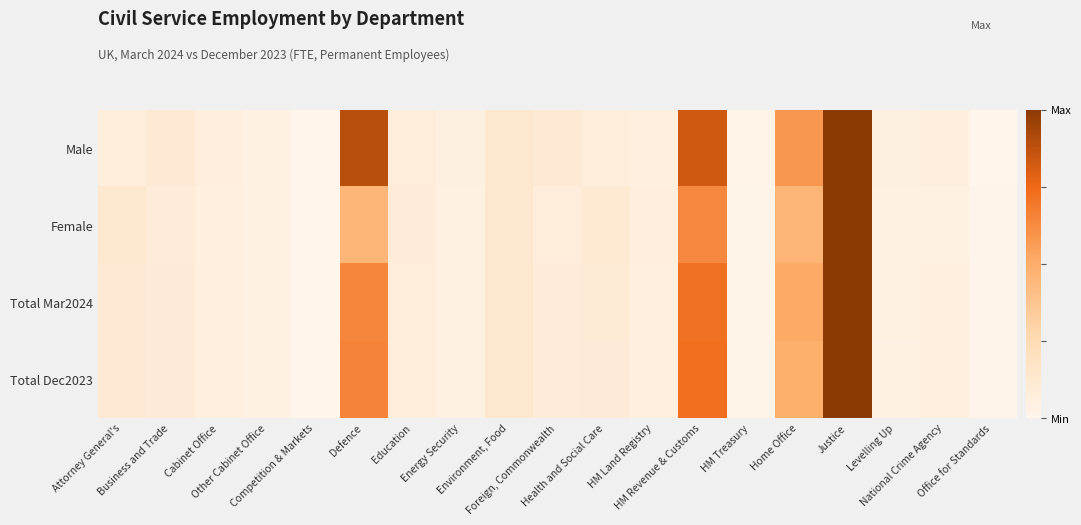

Reading left to right, list all the values displayed in this chart.

Male: Attorney General's=0.1	Business and Trade=0.1	Cabinet Office=0.1	Other Cabinet Office=0.0	Competition & Markets=0.0	Defence=0.9	Education=0.1	Energy Security=0.0	Environment, Food=0.1	Foreign, Commonwealth=0.1	Health and Social Care=0.1	HM Land Registry=0.1	HM Revenue & Customs=0.8	HM Treasury=0.0	Home Office=0.6	Justice=1.0	Levelling Up=0.0	National Crime Agency=0.1	Office for Standards=0.0
Female: Attorney General's=0.1	Business and Trade=0.1	Cabinet Office=0.1	Other Cabinet Office=0.0	Competition & Markets=0.0	Defence=0.5	Education=0.1	Energy Security=0.0	Environment, Food=0.1	Foreign, Commonwealth=0.1	Health and Social Care=0.1	HM Land Registry=0.1	HM Revenue & Customs=0.6	HM Treasury=0.0	Home Office=0.5	Justice=1.0	Levelling Up=0.0	National Crime Agency=0.0	Office for Standards=0.0
Total Mar2024: Attorney General's=0.1	Business and Trade=0.1	Cabinet Office=0.1	Other Cabinet Office=0.0	Competition & Markets=0.0	Defence=0.6	Education=0.1	Energy Security=0.0	Environment, Food=0.1	Foreign, Commonwealth=0.1	Health and Social Care=0.1	HM Land Registry=0.1	HM Revenue & Customs=0.7	HM Treasury=0.0	Home Office=0.5	Justice=1.0	Levelling Up=0.0	National Crime Agency=0.1	Office for Standards=0.0
Total Dec2023: Attorney General's=0.1	Business and Trade=0.1	Cabinet Office=0.1	Other Cabinet Office=0.0	Competition & Markets=0.0	Defence=0.6	Education=0.1	Energy Security=0.0	Environment, Food=0.1	Foreign, Commonwealth=0.1	Health and Social Care=0.1	HM Land Registry=0.1	HM Revenue & Customs=0.7	HM Treasury=0.0	Home Office=0.5	Justice=1.0	Levelling Up=0.0	National Crime Agency=0.1	Office for Standards=0.0